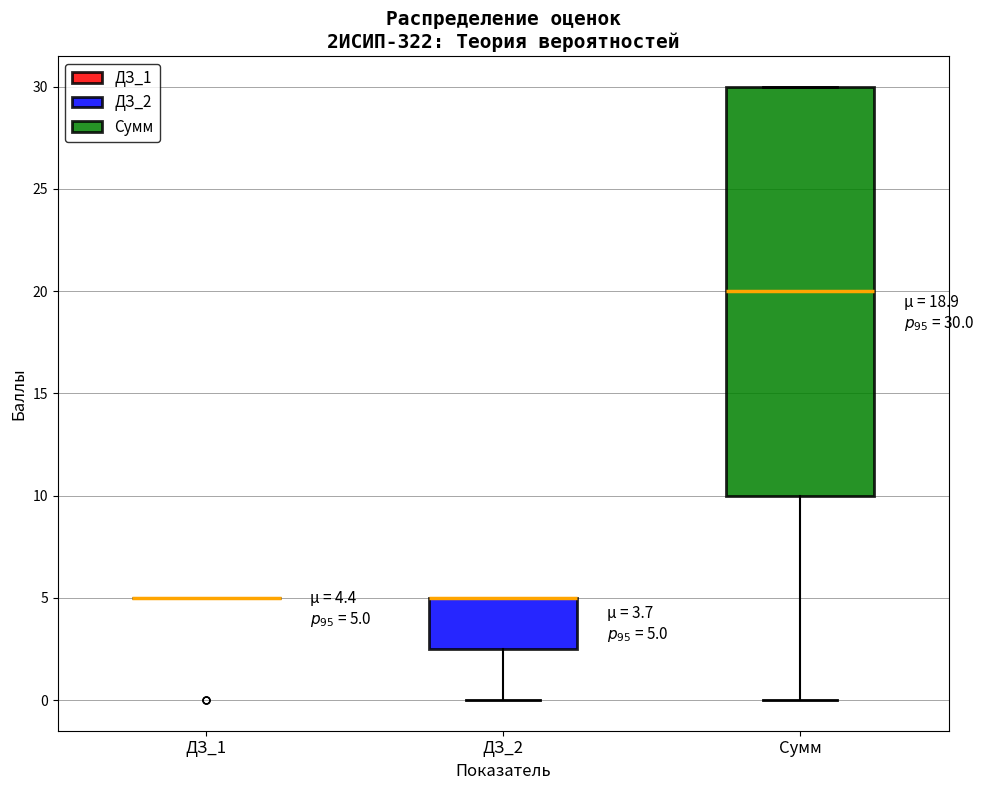

Comparing the boxes themselves (not the whiskers), which one is the tallest?

Сумм